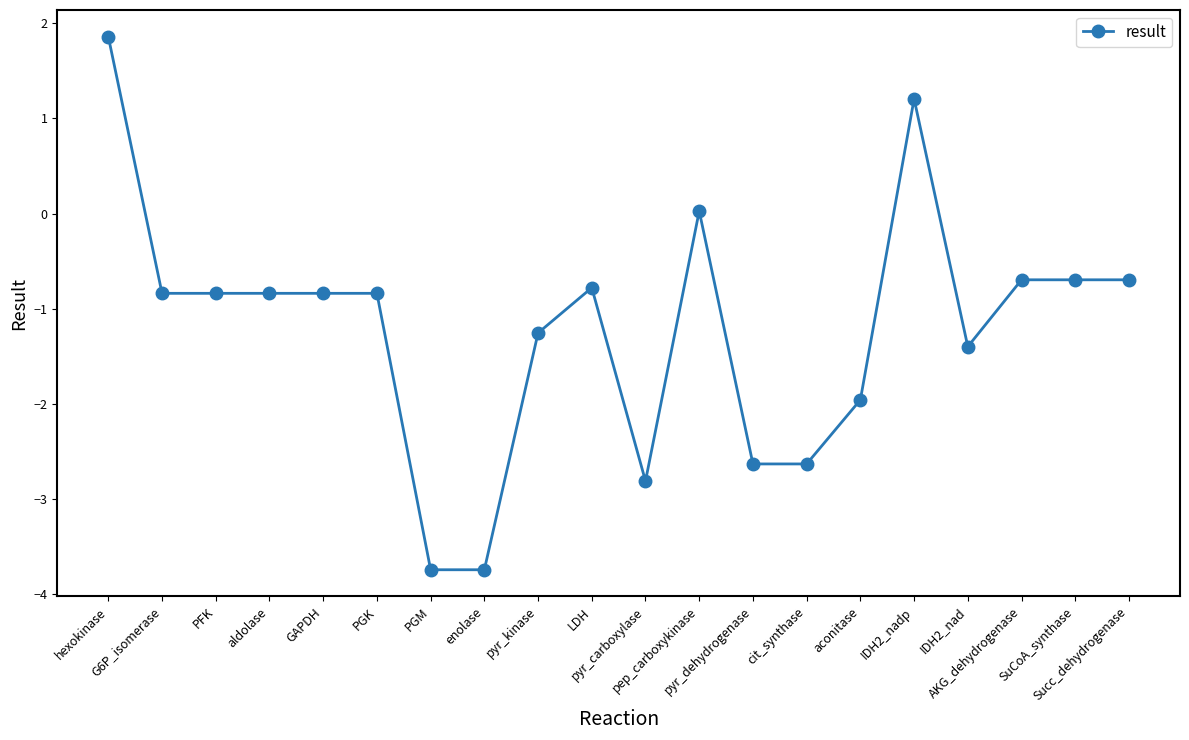

What is the label of the 2nd point from the left?

G6P_isomerase